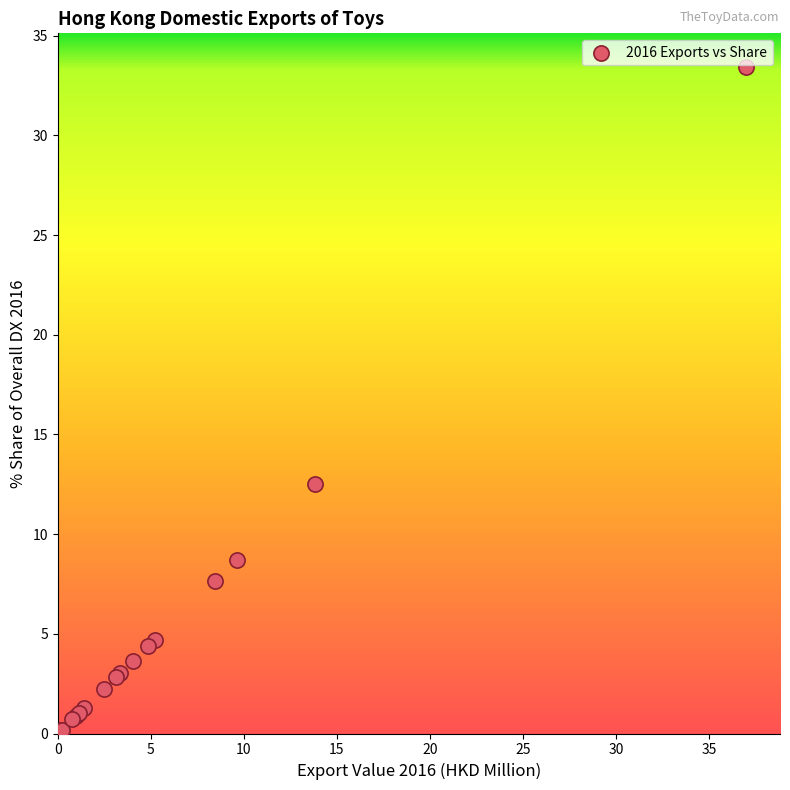

What Y value in the scatter plot is closest to 16?

12.5